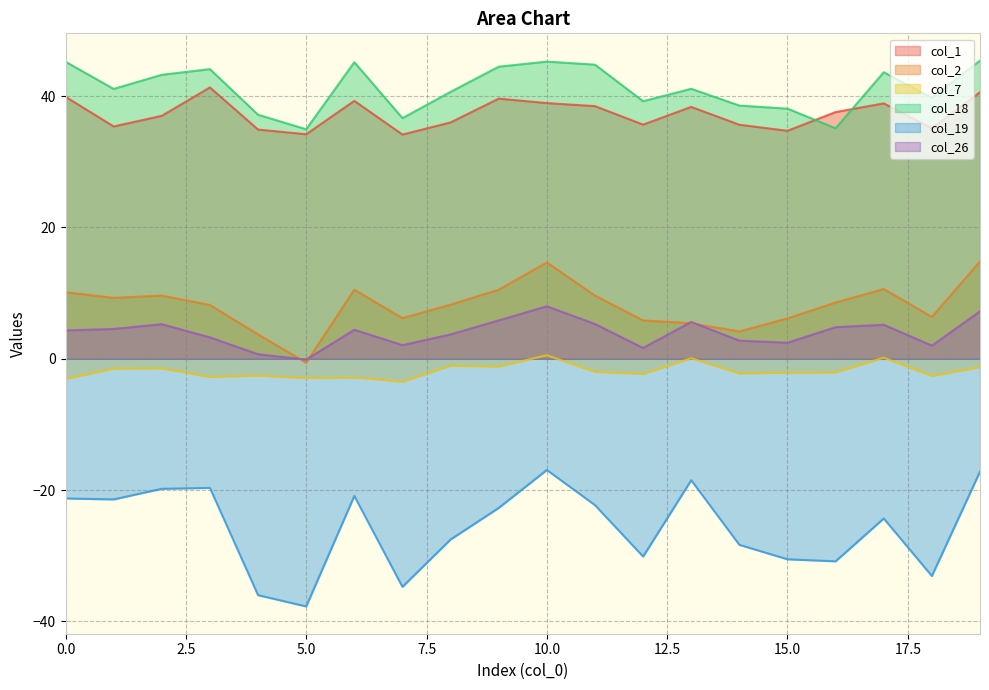

Reading left to right, what are all the values shown in this chart?

col_1: 39.9	35.4	37.0	41.3	34.9	34.2	39.3	34.2	36.0	39.6	38.9	38.5	35.7	38.4	35.6	34.7	37.6	38.9	35.1	40.6
col_2: 10.1	9.3	9.6	8.2	3.7	-0.6	10.5	6.2	8.2	10.5	14.7	9.6	5.8	5.4	4.2	6.2	8.6	10.6	6.4	14.8
col_7: -3.1	-1.5	-1.4	-2.7	-2.5	-2.9	-2.8	-3.5	-1.0	-1.2	0.5	-2.0	-2.3	0.1	-2.2	-2.1	-2.1	0.2	-2.6	-1.3
col_18: 45.2	41.1	43.3	44.1	37.2	35.0	45.2	36.6	40.7	44.5	45.3	44.8	39.2	41.1	38.6	38.1	35.1	43.6	39.8	45.4
col_19: -21.3	-21.4	-19.8	-19.7	-36.0	-37.7	-20.9	-34.7	-27.5	-22.7	-16.9	-22.3	-30.1	-18.5	-28.3	-30.5	-30.8	-24.3	-33.1	-17.2
col_26: 4.3	4.5	5.3	3.3	0.7	-0.1	4.4	2.1	3.7	5.8	8.0	5.3	1.7	5.6	2.8	2.4	4.8	5.2	2.0	7.2